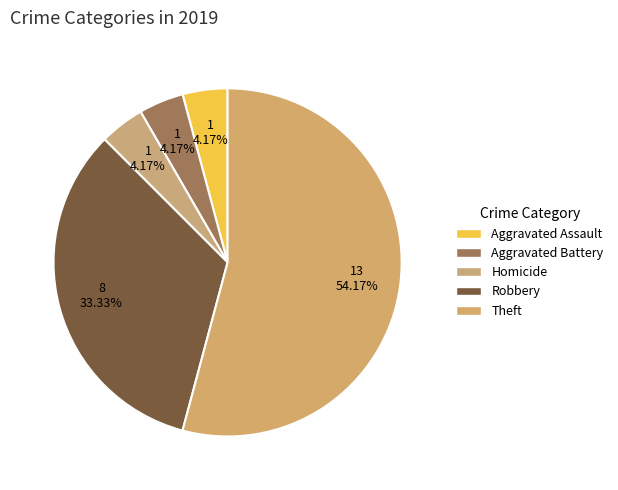

To the nearest percent, what is the difference between the largest and smallest slice percentages?

50%